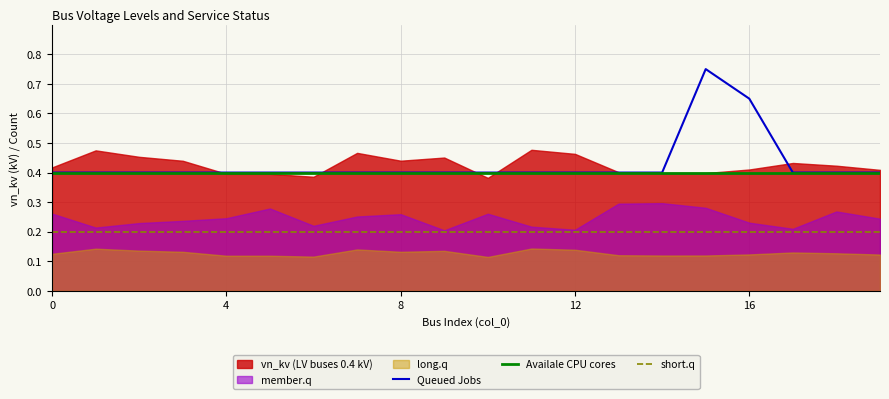

What is the label of the 2nd point from the right?

18